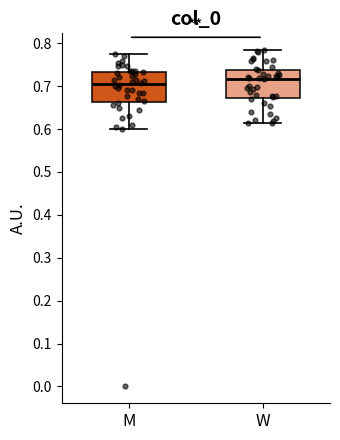

Reading left to right, read every box against the y-axis: the position of its median line, the range the box covers, and the ends of its whiskers. The values are not printed on the chart, so give them approximately, as read against the axis.

M: median 0.71, box 0.66 to 0.73, whiskers 0.60 to 0.78
W: median 0.72, box 0.67 to 0.74, whiskers 0.61 to 0.78